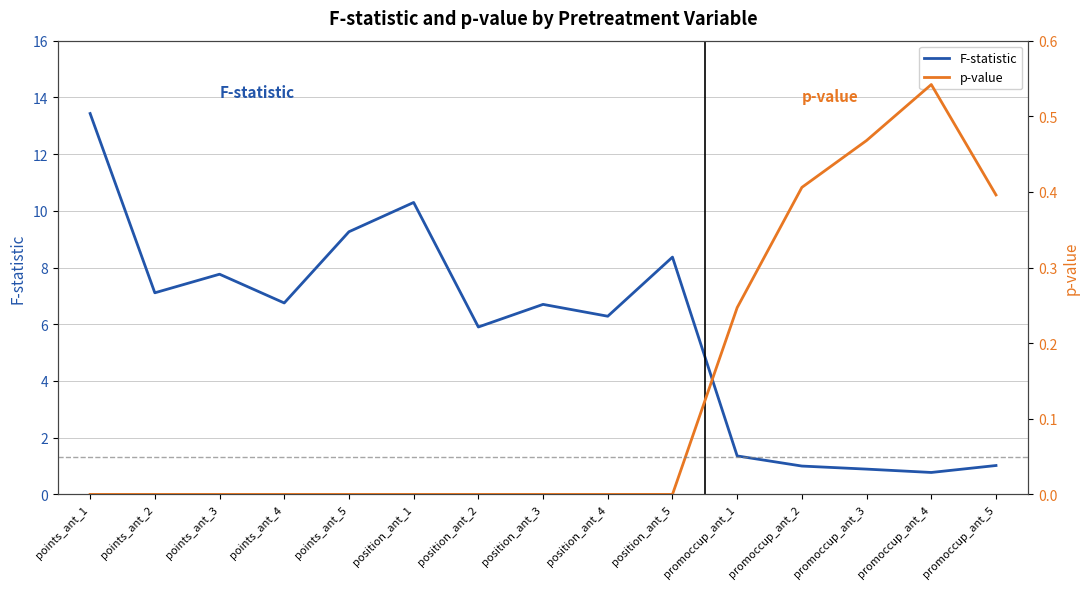

Where is p-value nearest to the value 0?

points_ant_1